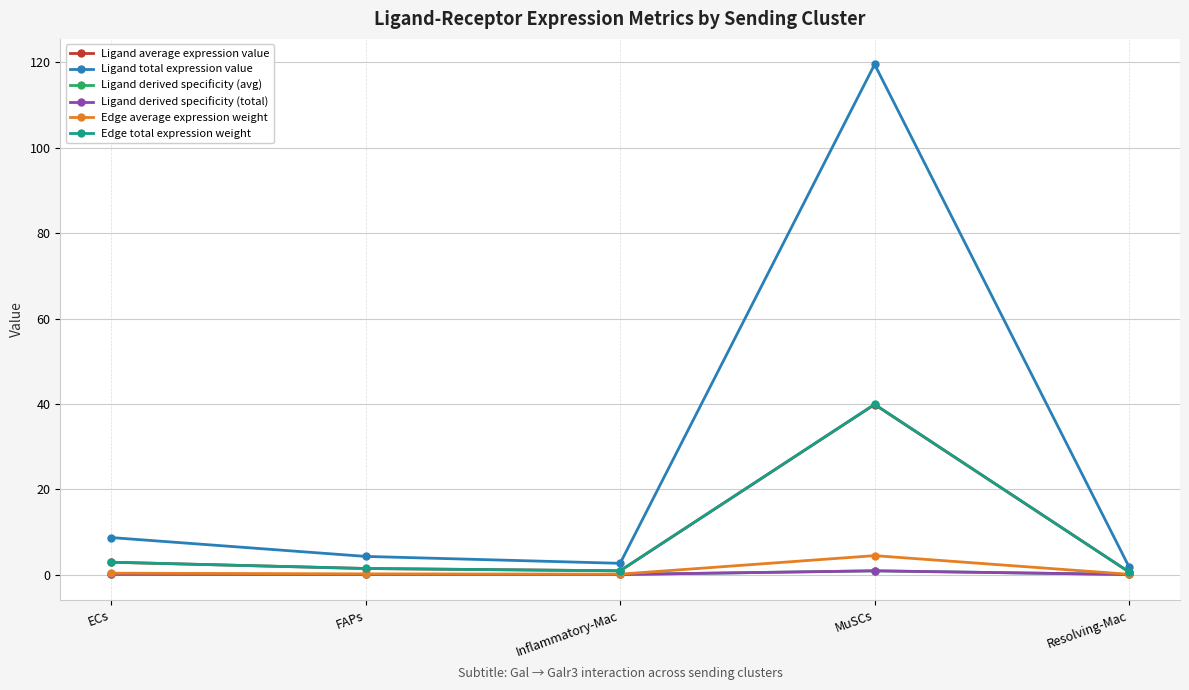

Does the chart have visible grid lines?

Yes